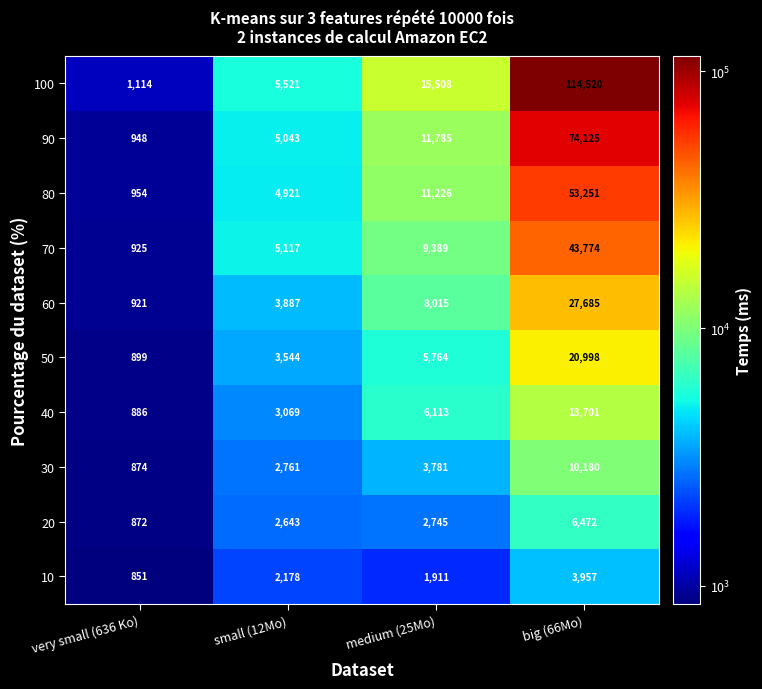

What is the approximate value of 50 at very small (636 Ko)?

899